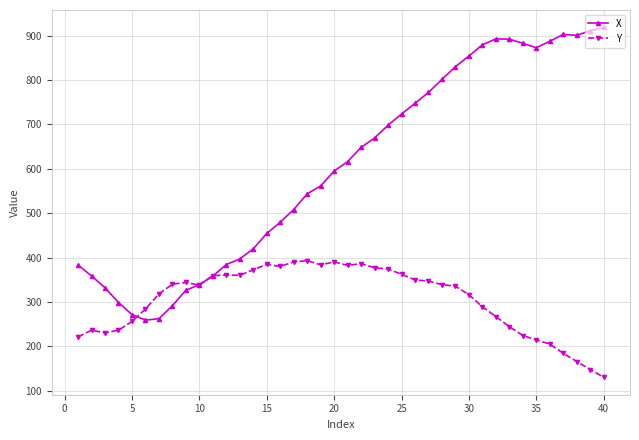

What is the minimum value shown in the chart?

130.2